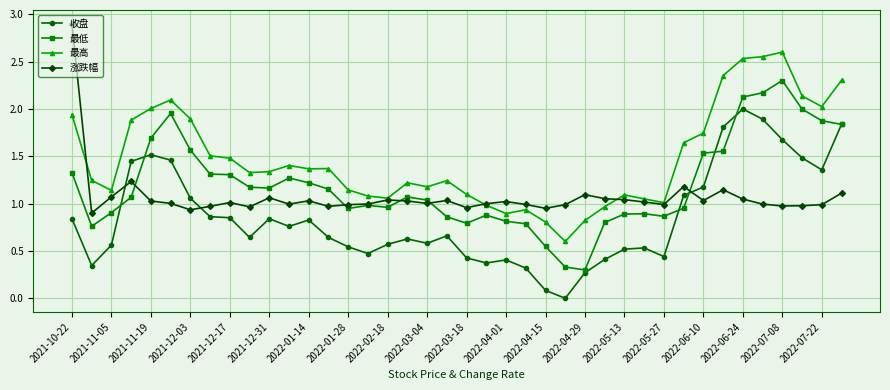

True or false: 收盘 has more than 0 interior local peaks.

True